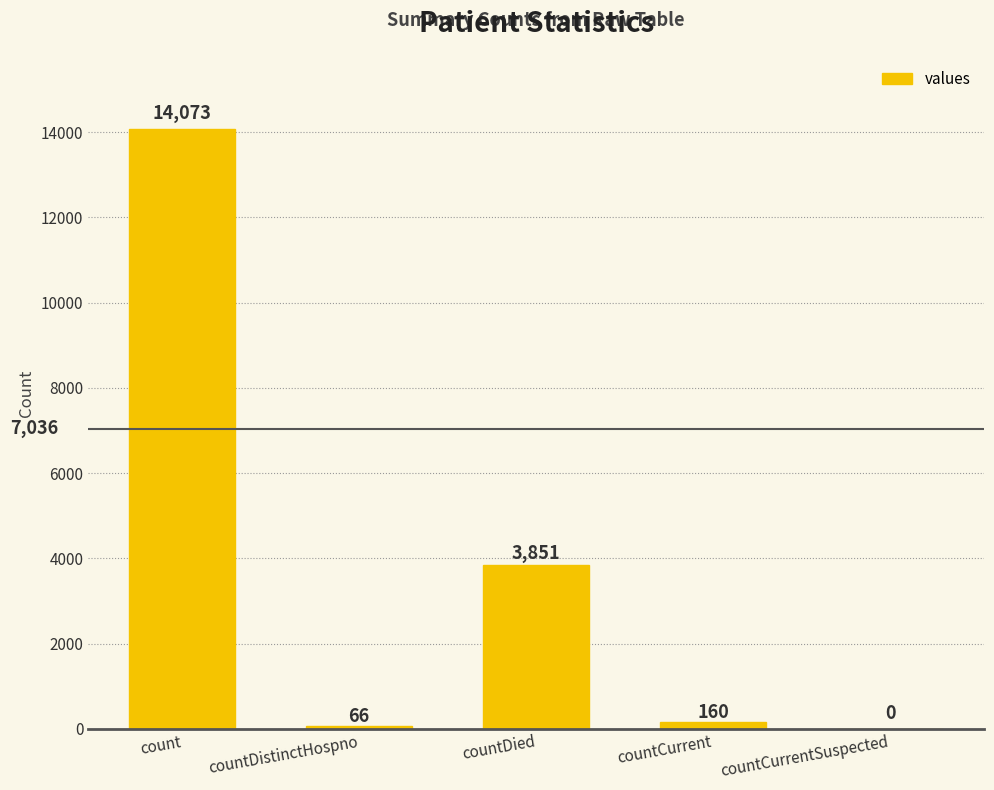

What is the average value?

3630